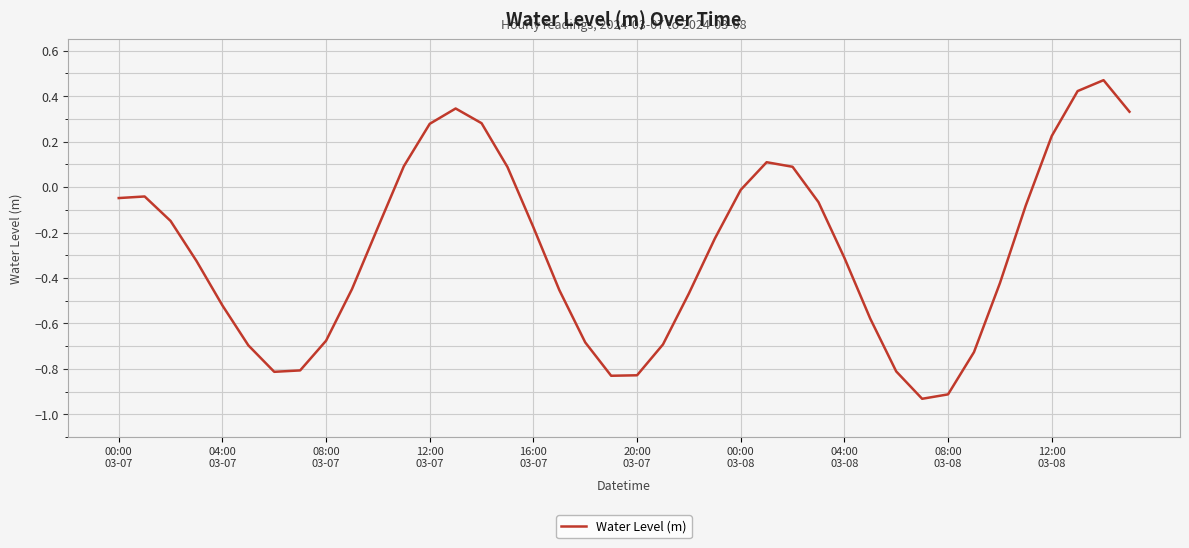

What is the difference between the maximum and minimum values?

1.4